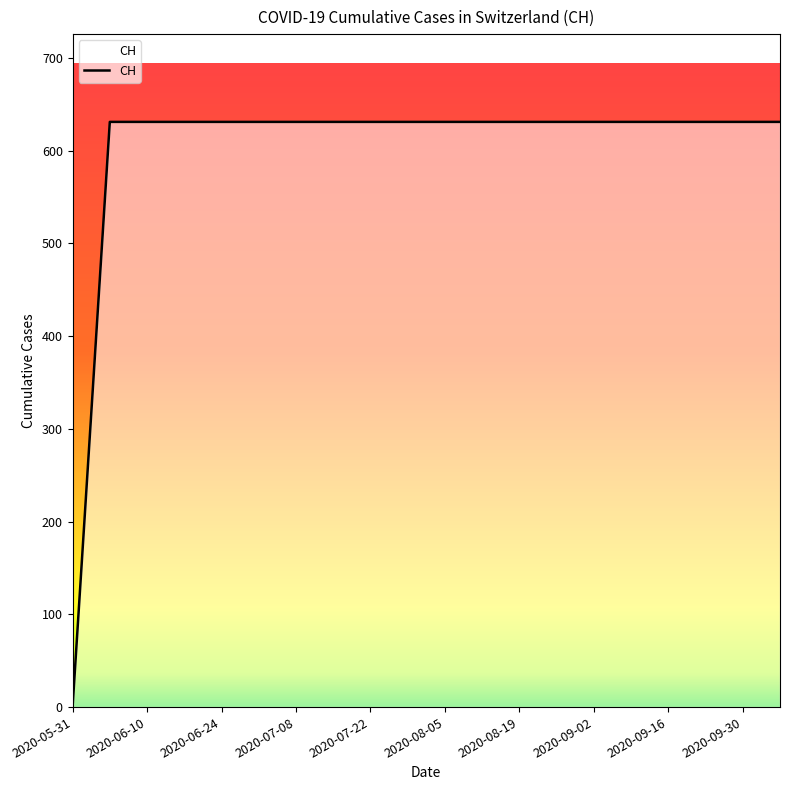

What is the maximum value shown in the chart?

631